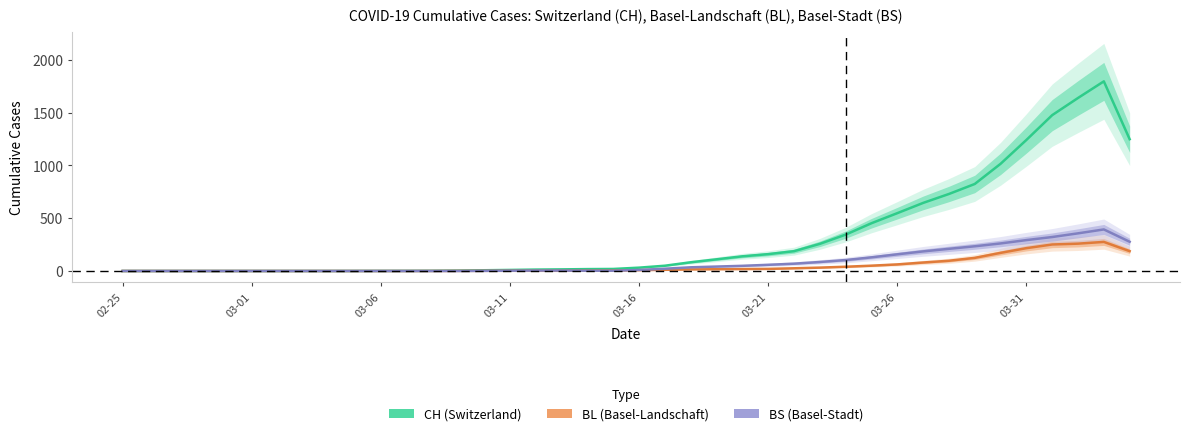

True or false: CH (Switzerland) and BL (Basel-Landschaft) intersect in this chart.

False